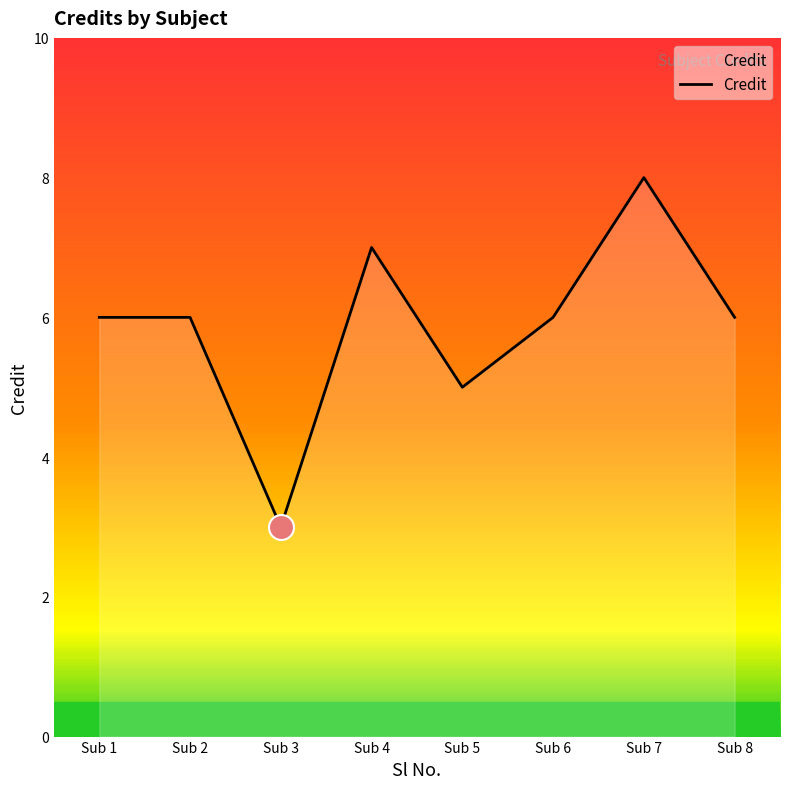

Approximately how many times larger is the value at Sub 5 compared to Sub 7?

0.6